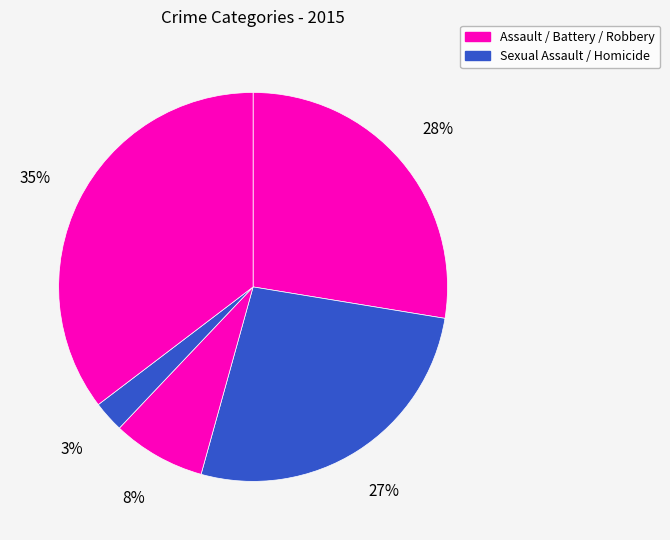

Count the number of slices in the pie.

5